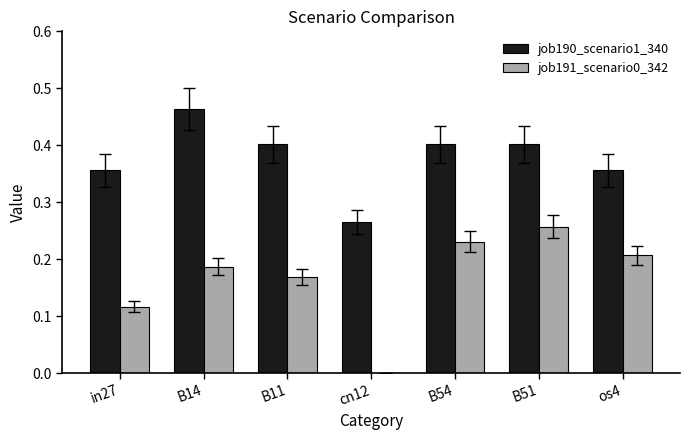

Between cn12 and B51, which series saw the biggest shift?

job191_scenario0_342